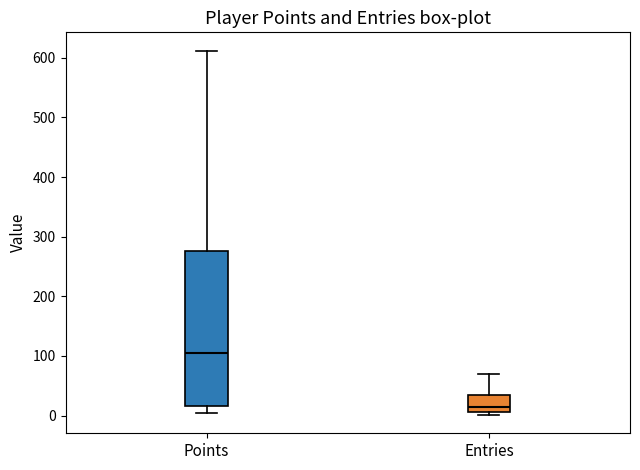

Reading left to right, read every box against the y-axis: the position of its median line, the range the box covers, and the ends of its whiskers. The values are not printed on the chart, so give them approximately, as read against the axis.

Points: median 110, box 20 to 280, whiskers 0 to 610
Entries: median 10 (just above the box's lower edge), box 10 to 40, whiskers 0 to 70